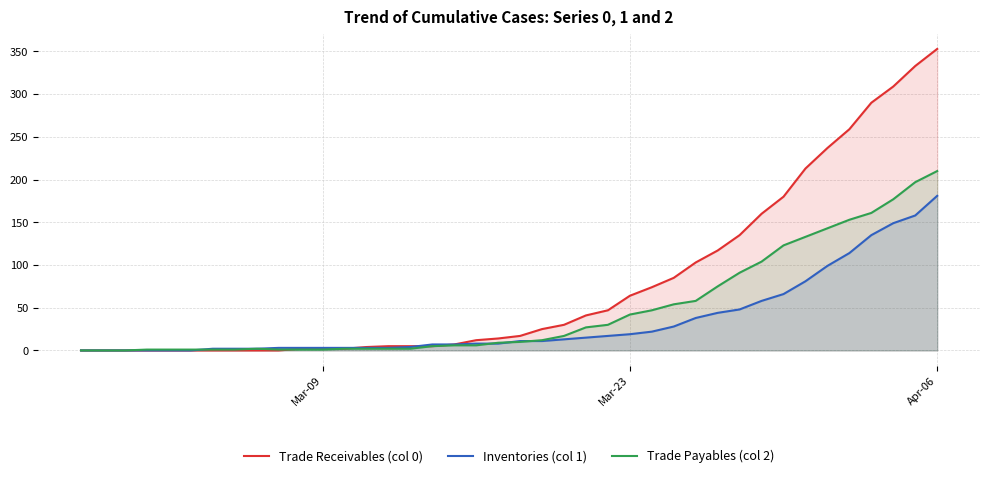

Which series has the widest spread of values?

Trade Receivables (col 0)